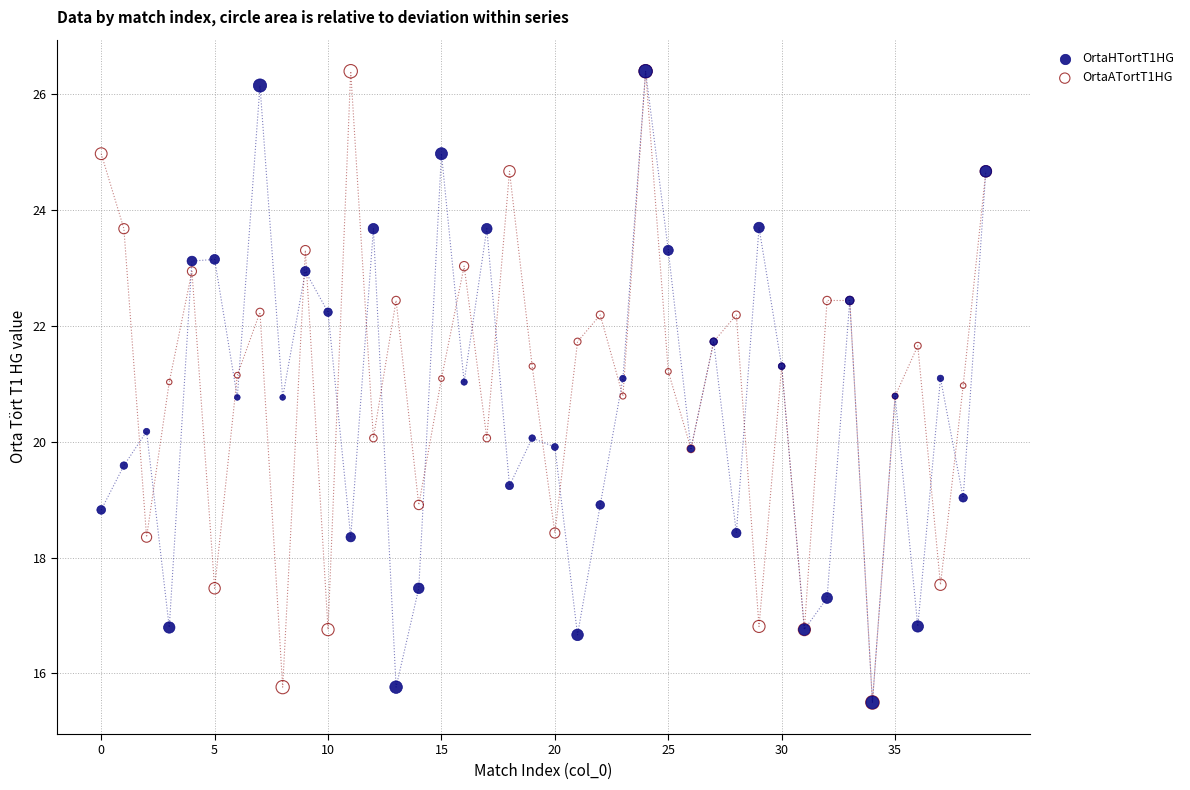

What are all the series names shown in the legend?

OrtaHTortT1HG, OrtaATortT1HG